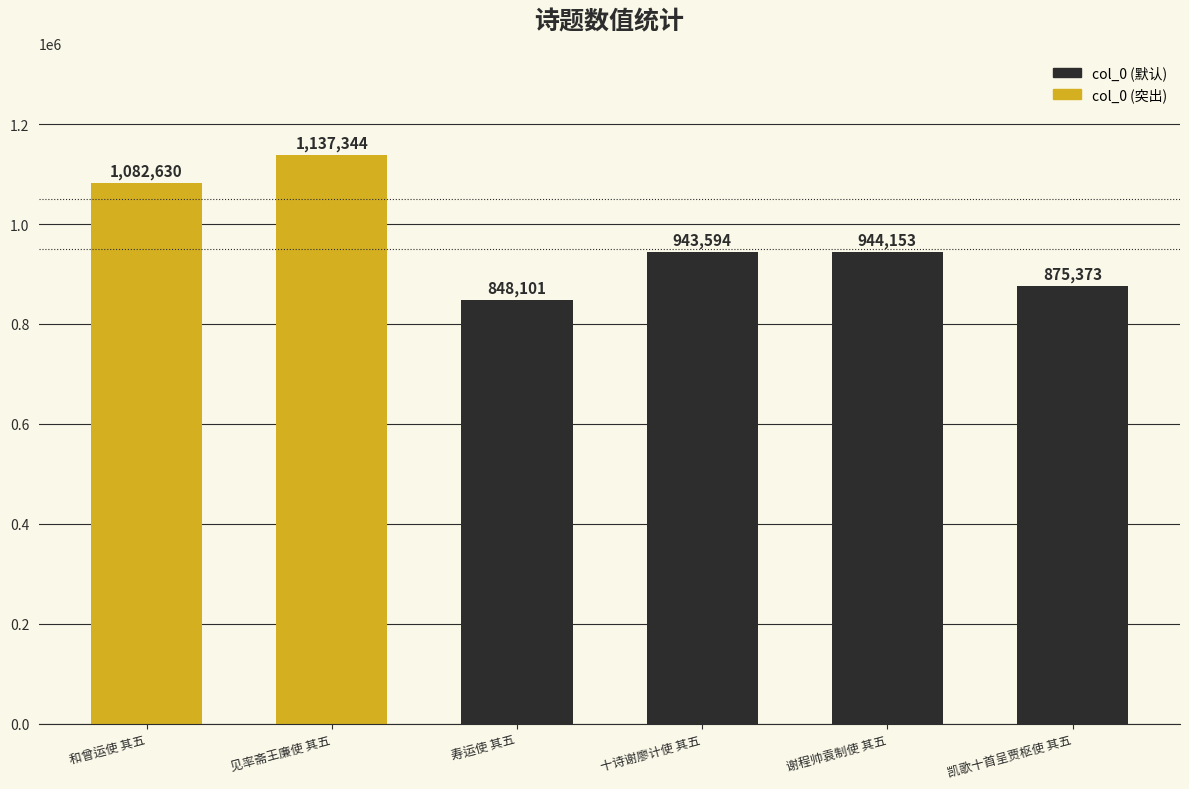

What is the average value?

971866